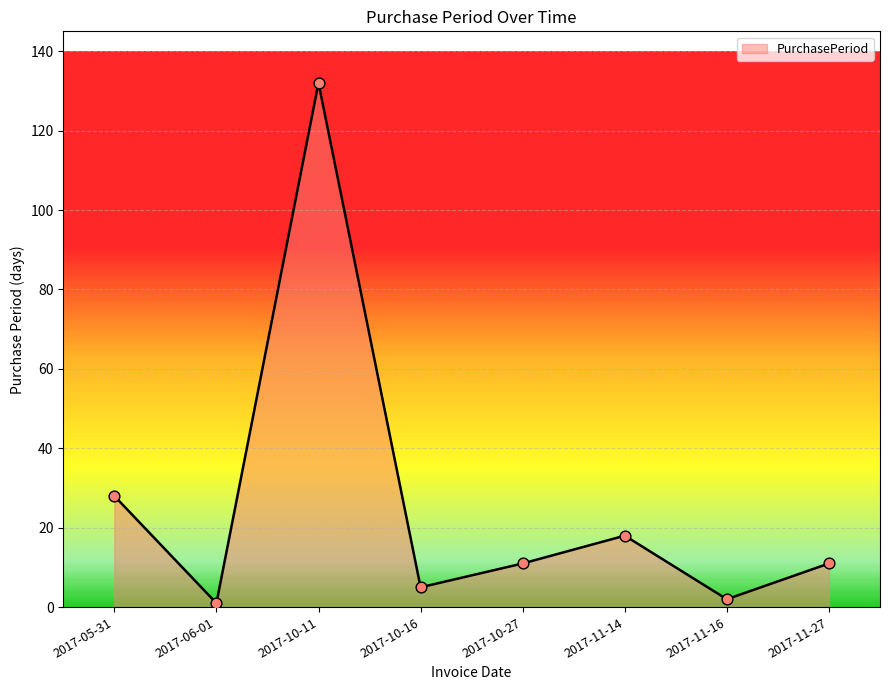

What is the change in value from 2017-10-27 to 2017-11-14?

+7